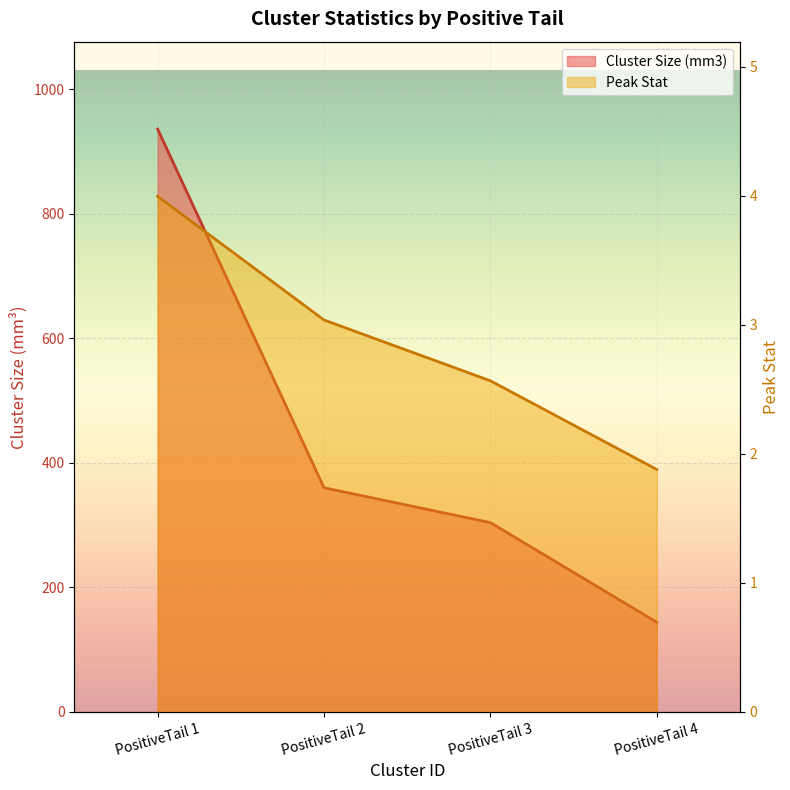

Where is Cluster Size (mm3) nearest to the value 540?

PositiveTail 2